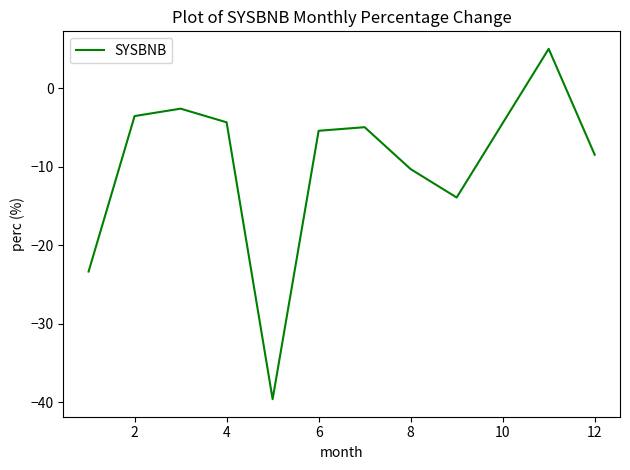

Reading right to left, extract all data points from this chart.

-8.5	5.0	-13.9	-10.3	-5.0	-5.4	-39.6	-4.4	-2.6	-3.6	-23.3